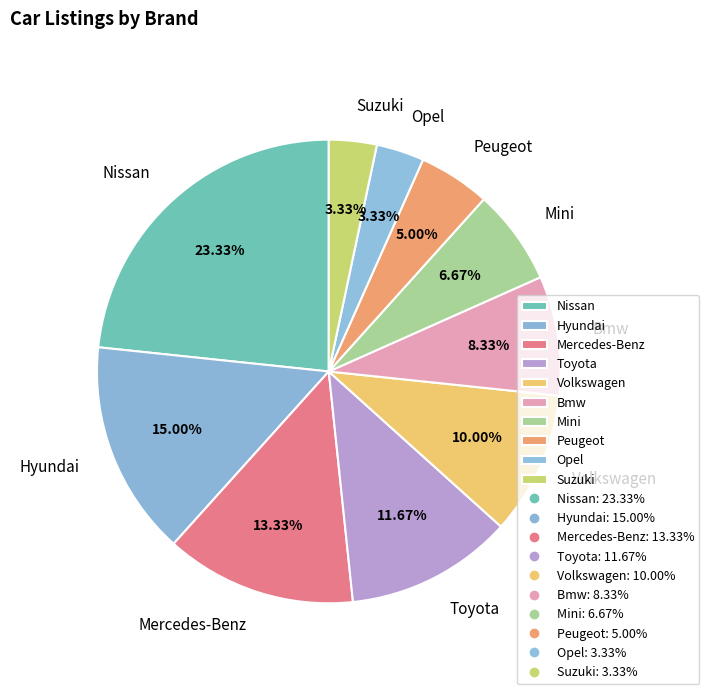

Which category has the biggest portion of the pie?

Nissan